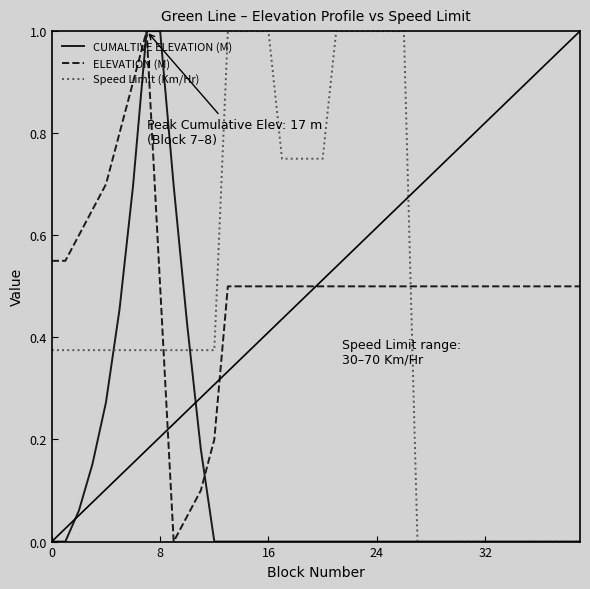

Which series has the largest total across all categories?

ELEVATION (M)